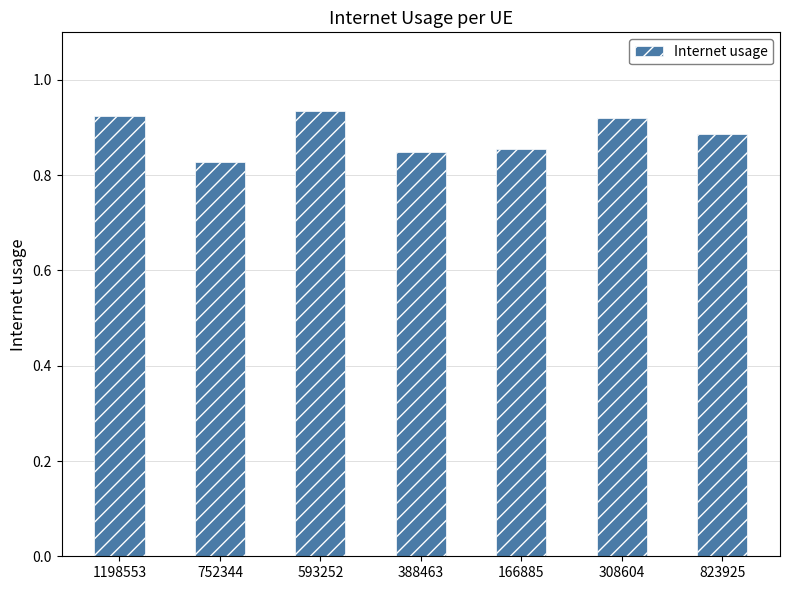

What is the sum of all values?

6.2